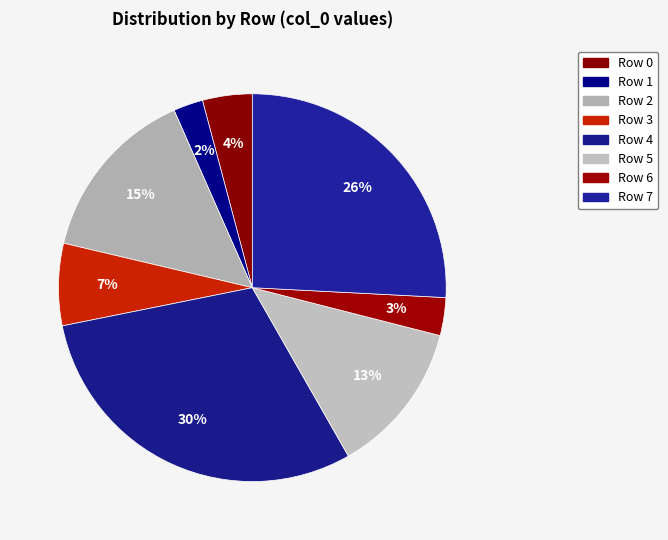

The Row 4 slice represents 30% of the pie. True or false?

True